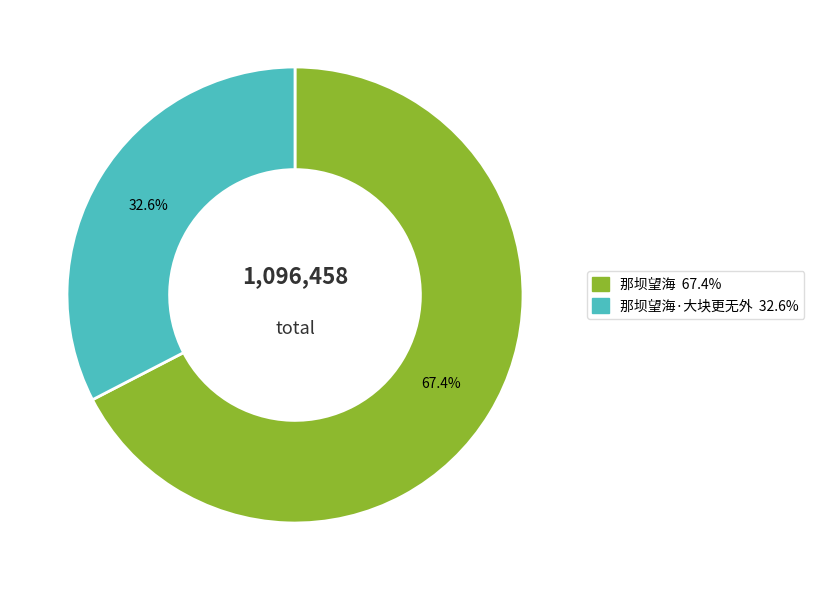

Is there any slice that represents more than half of the pie?

Yes